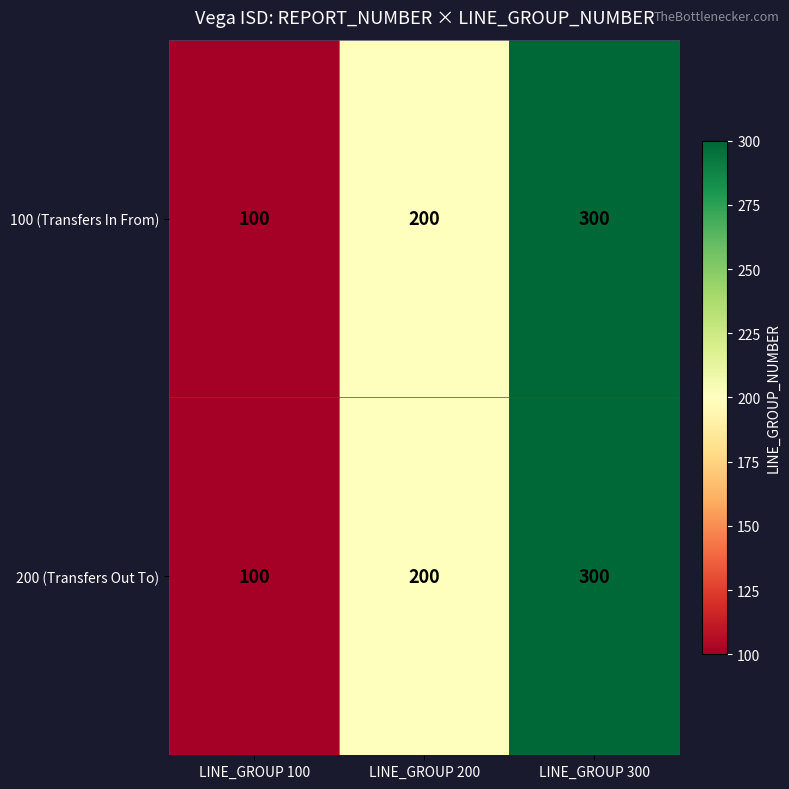

How many series are shown in this chart?

2